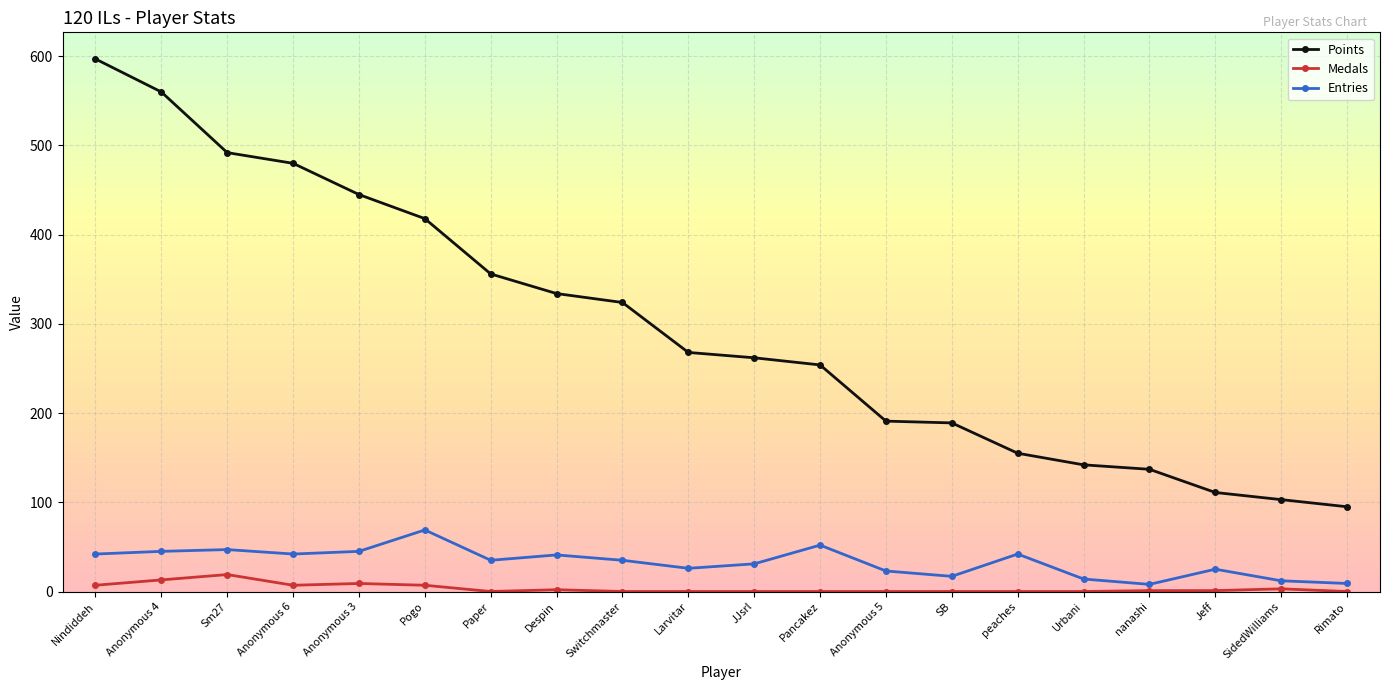

True or false: Entries has more than 2 points higher than both neighbors.

True